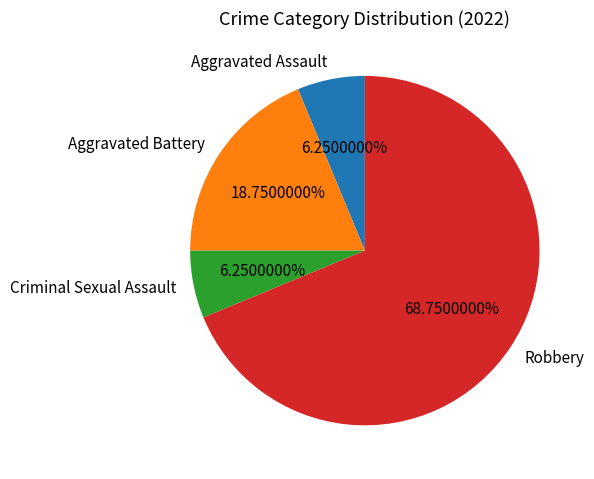

Approximately how many times larger is the value at Aggravated Battery compared to Criminal Sexual Assault?

3.0